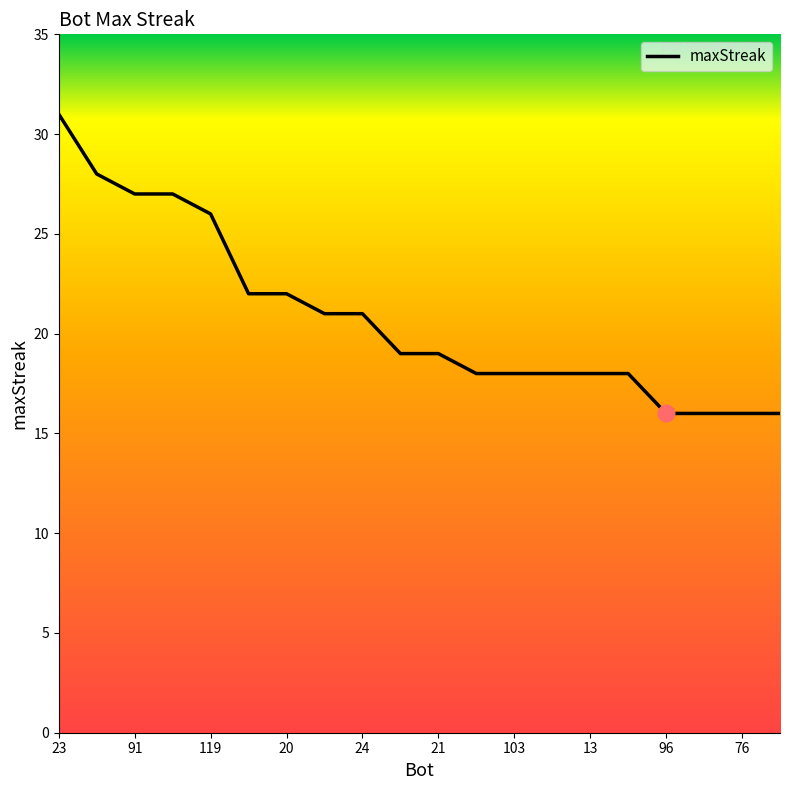

What is the difference between the maximum and minimum values?

15